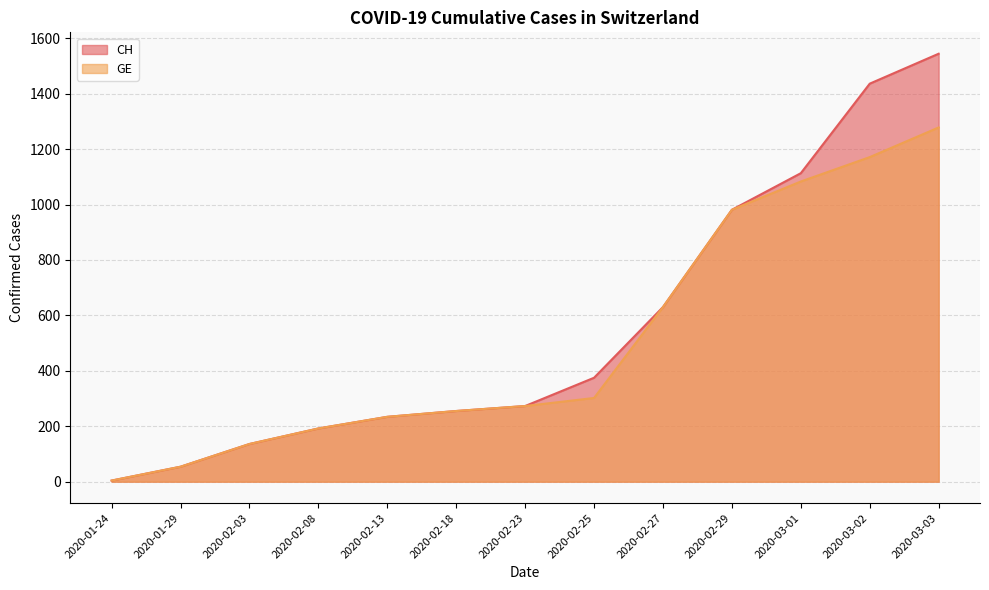

What is the maximum value shown in the chart?

1544